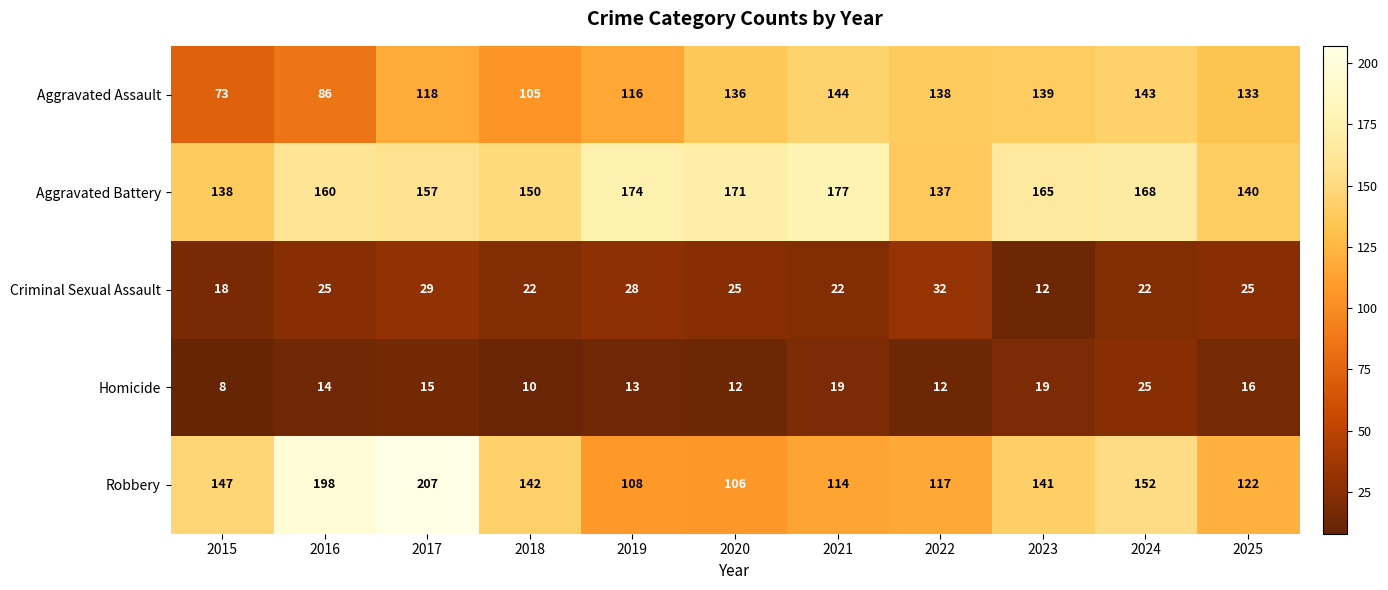

What is the difference between the maximum and second lowest values in the Aggravated Battery series?

39